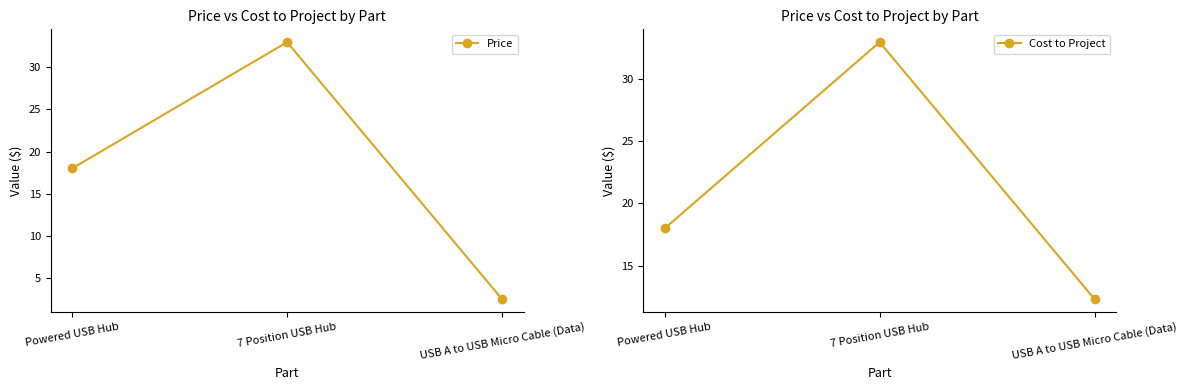

Which series has the largest range (max minus min)?

Price